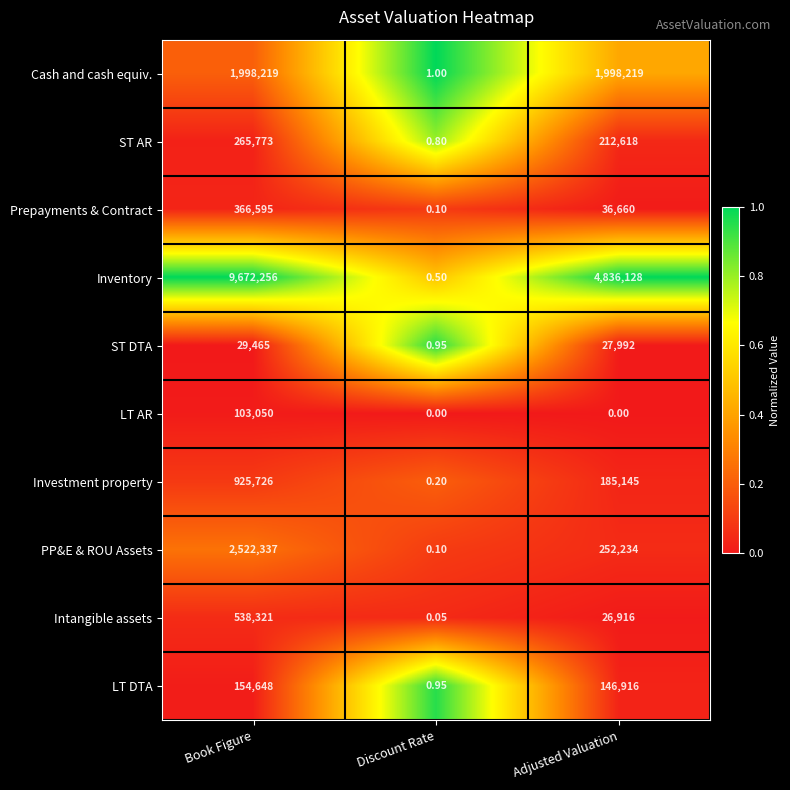

What is the difference between the highest and lowest values at Adjusted Valuation?

4836128.0